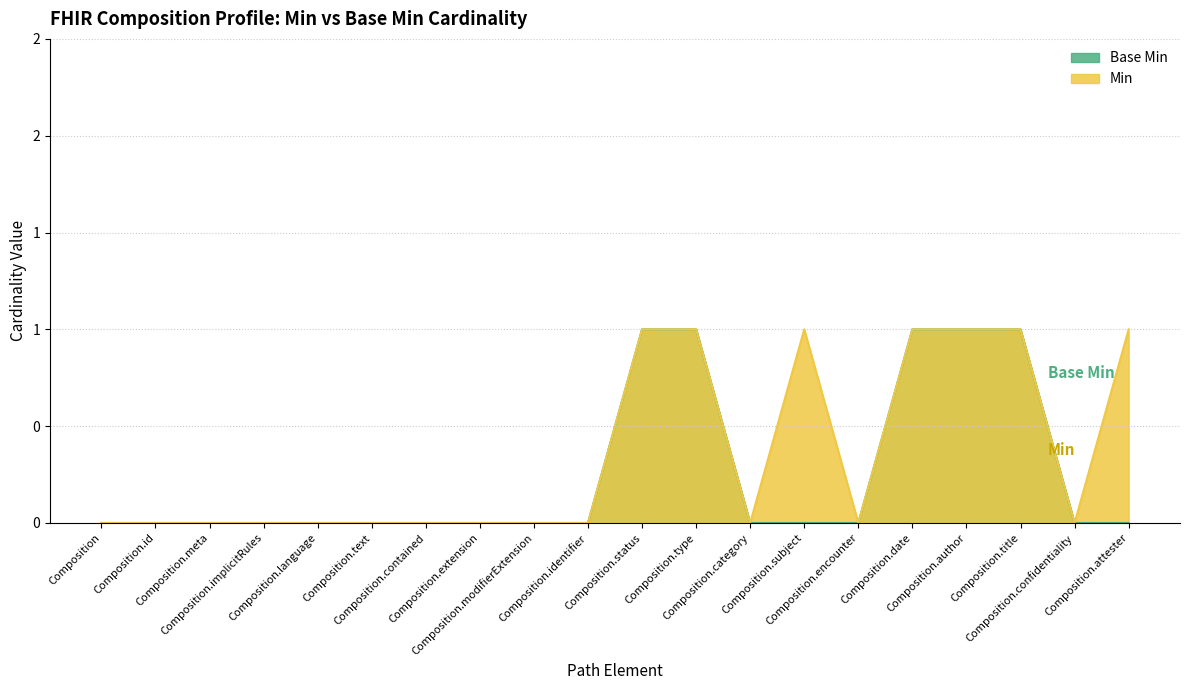

The value of Base Min at Composition.encounter is 0. True or false?

True